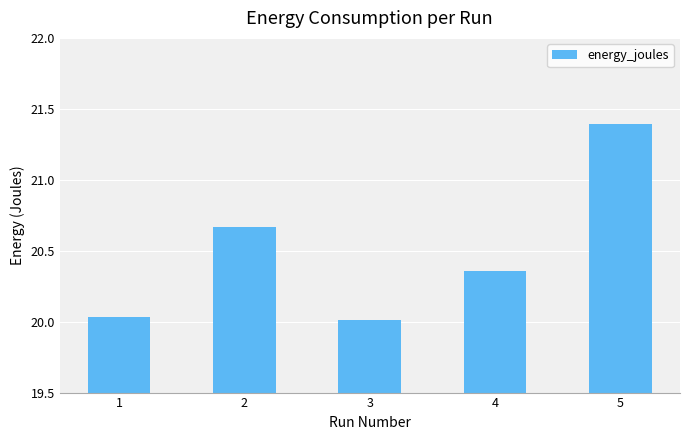

Is it true that the value at 1 is 12.3?

False